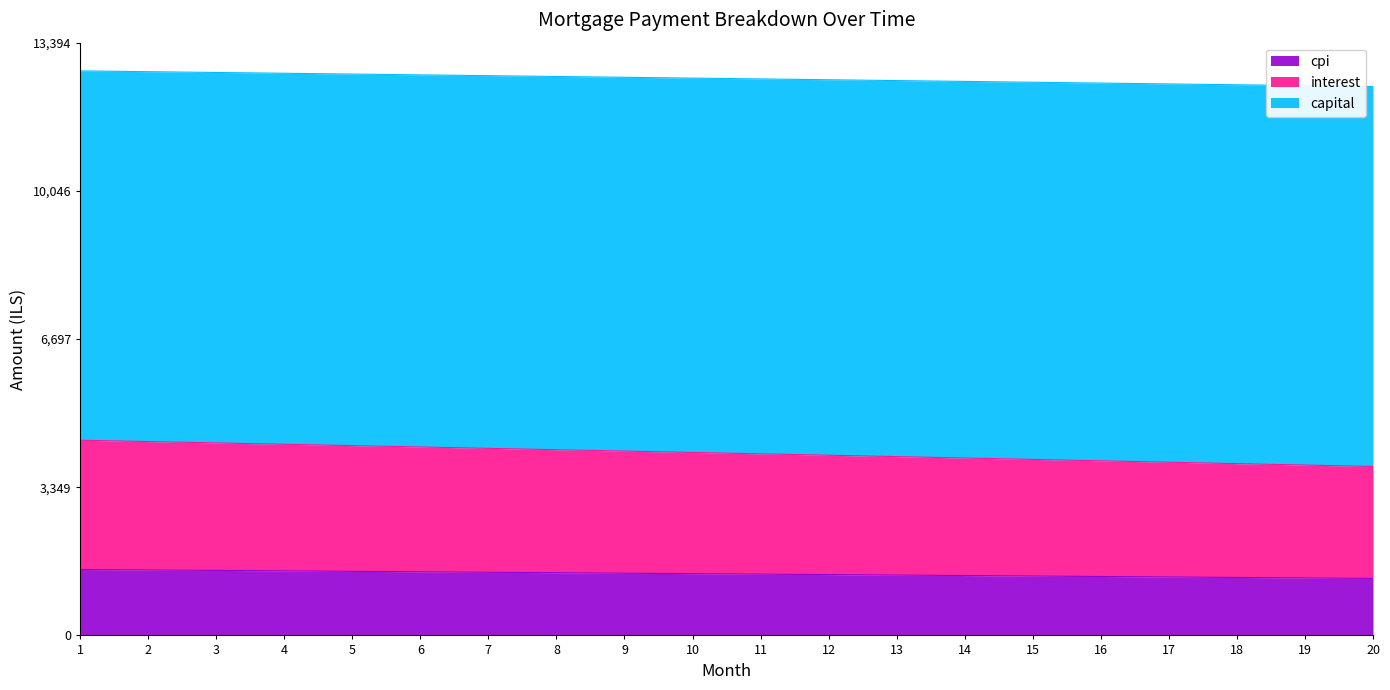

How many lines are shown in the chart?

3